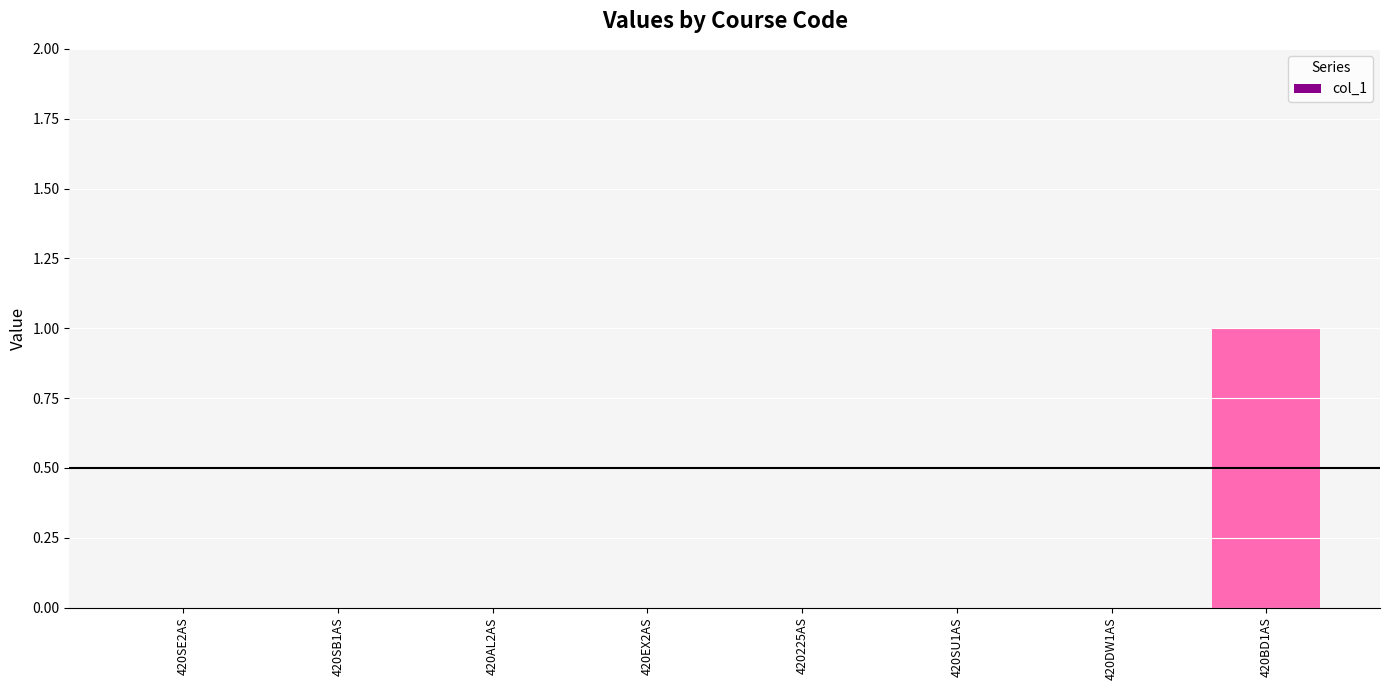

The value at 420BD1AS is 2. True or false?

False